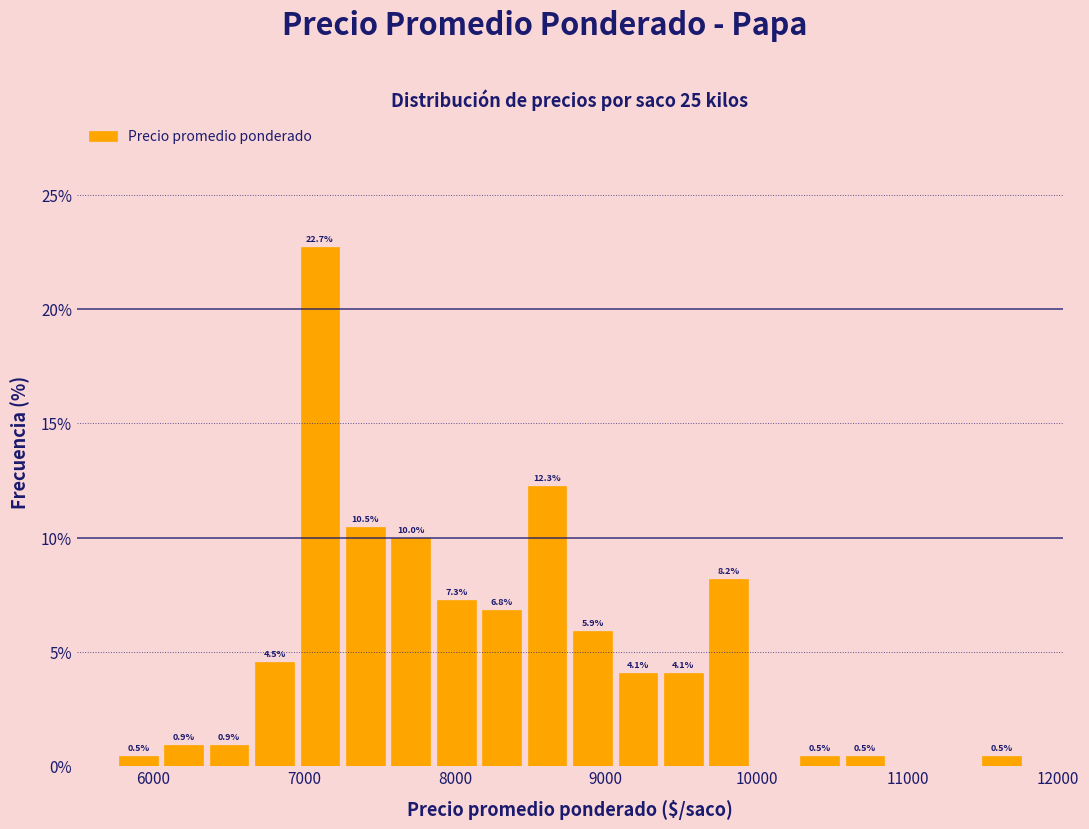

Around what value on the x-axis is the tallest bar? Give the approximate position of its centre, as read against the axis.

7100